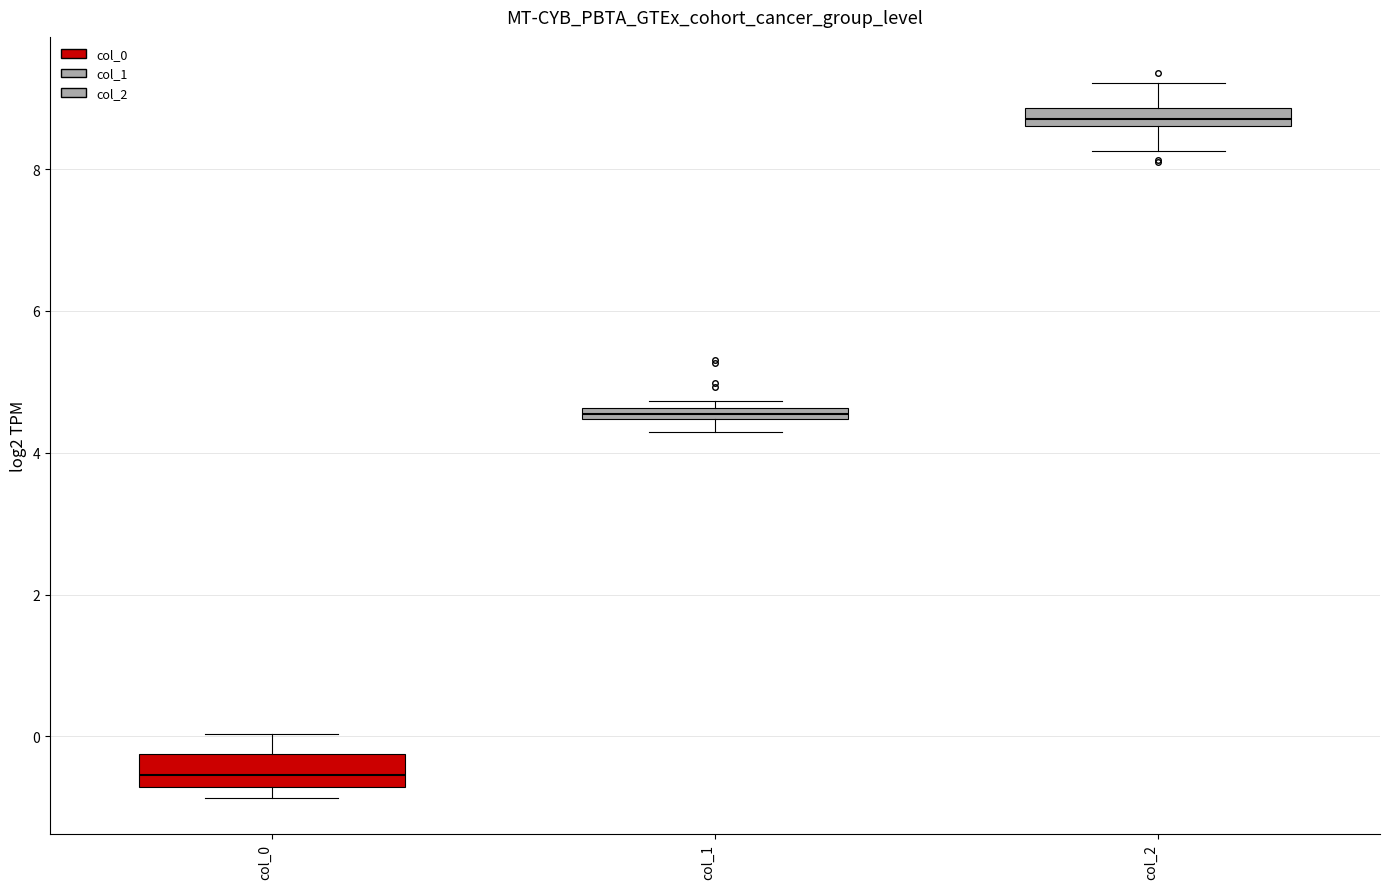

Where is the upper edge of the box for col_0 on the y-axis? The values are not printed on the chart, so give them approximately, as read against the axis.

-0.2